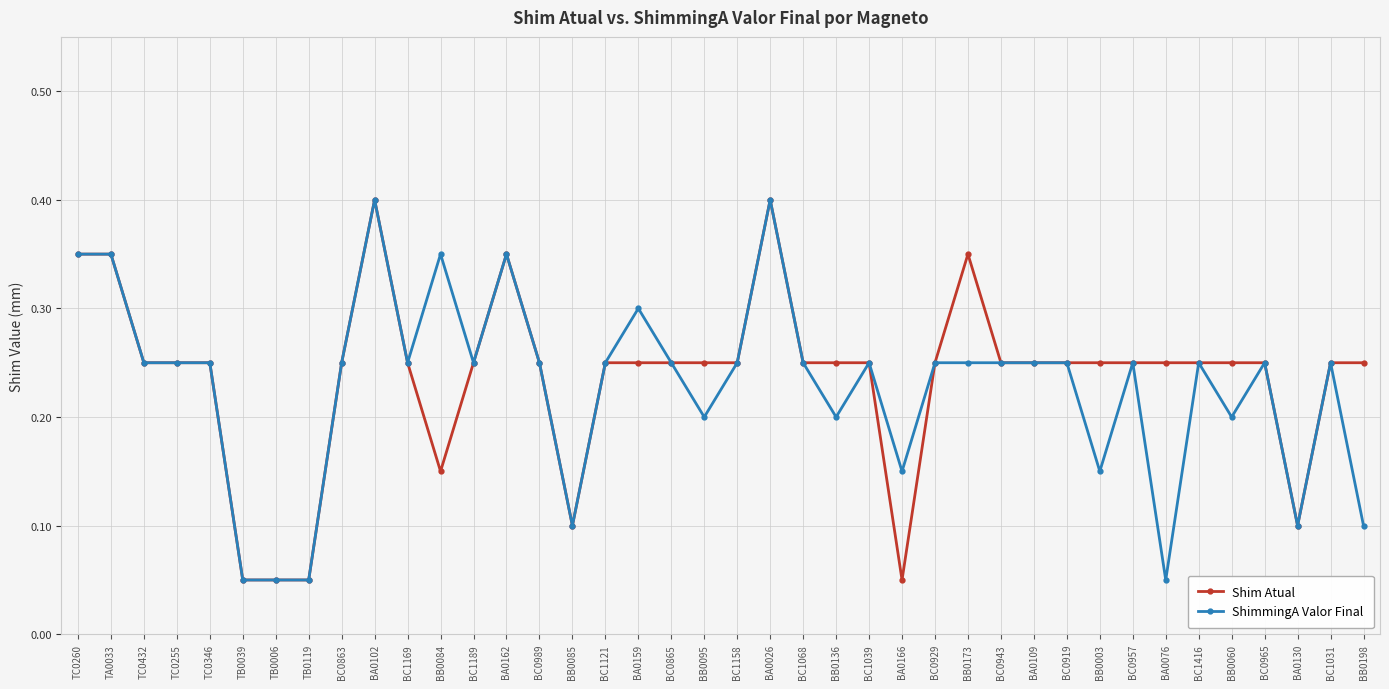

What is the label of the 30th point from the left?

BA0109